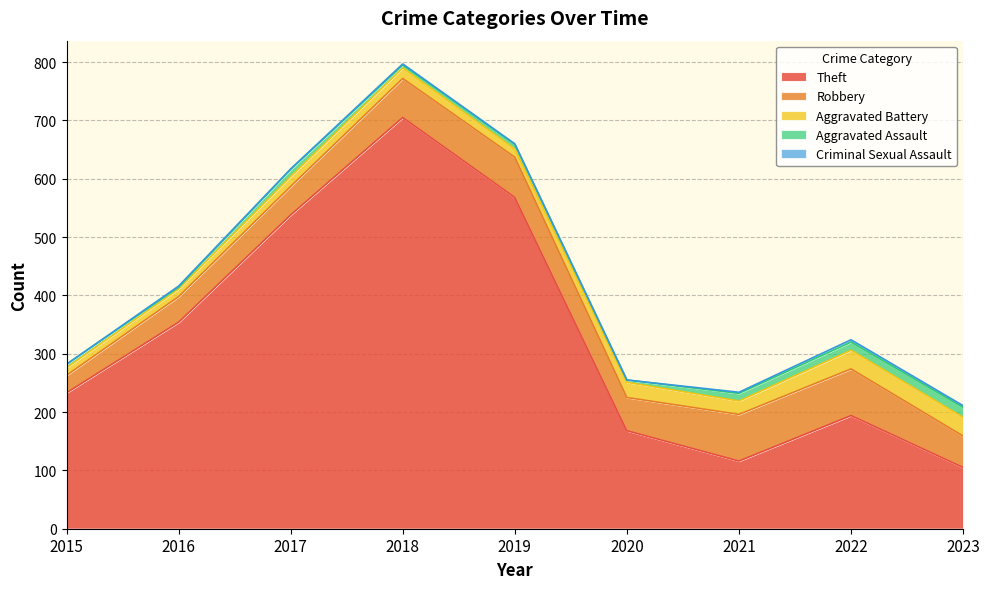

True or false: Aggravated Battery and Criminal Sexual Assault cross at least once.

False